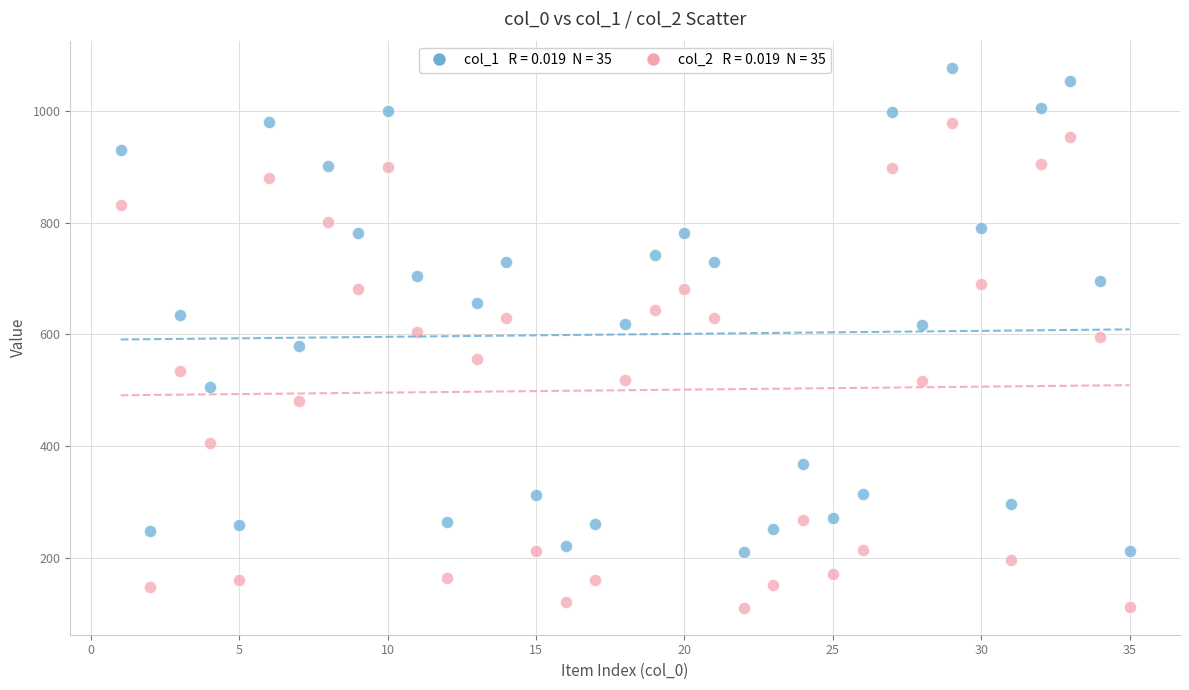

Across all data points, what is the range of X values (max minus min)?

34